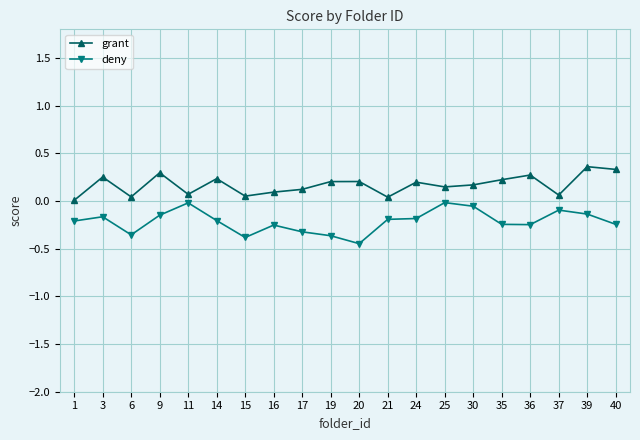

What are all the series names shown in the legend?

grant, deny